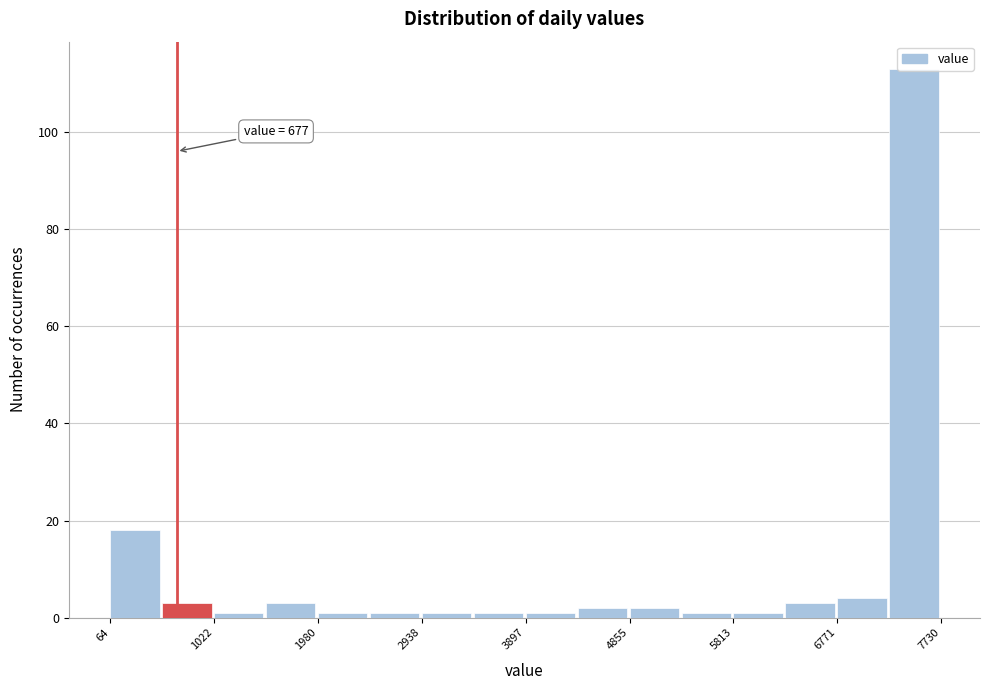

Over which range of the x-axis is the bar tallest?

7300 to 7700